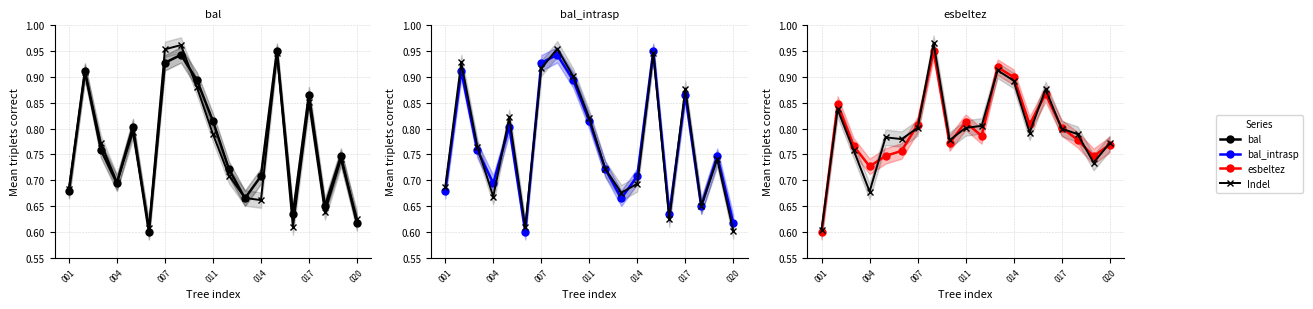

The esbeltez (Indel) series shows 1.2 at 8. True or false?

False